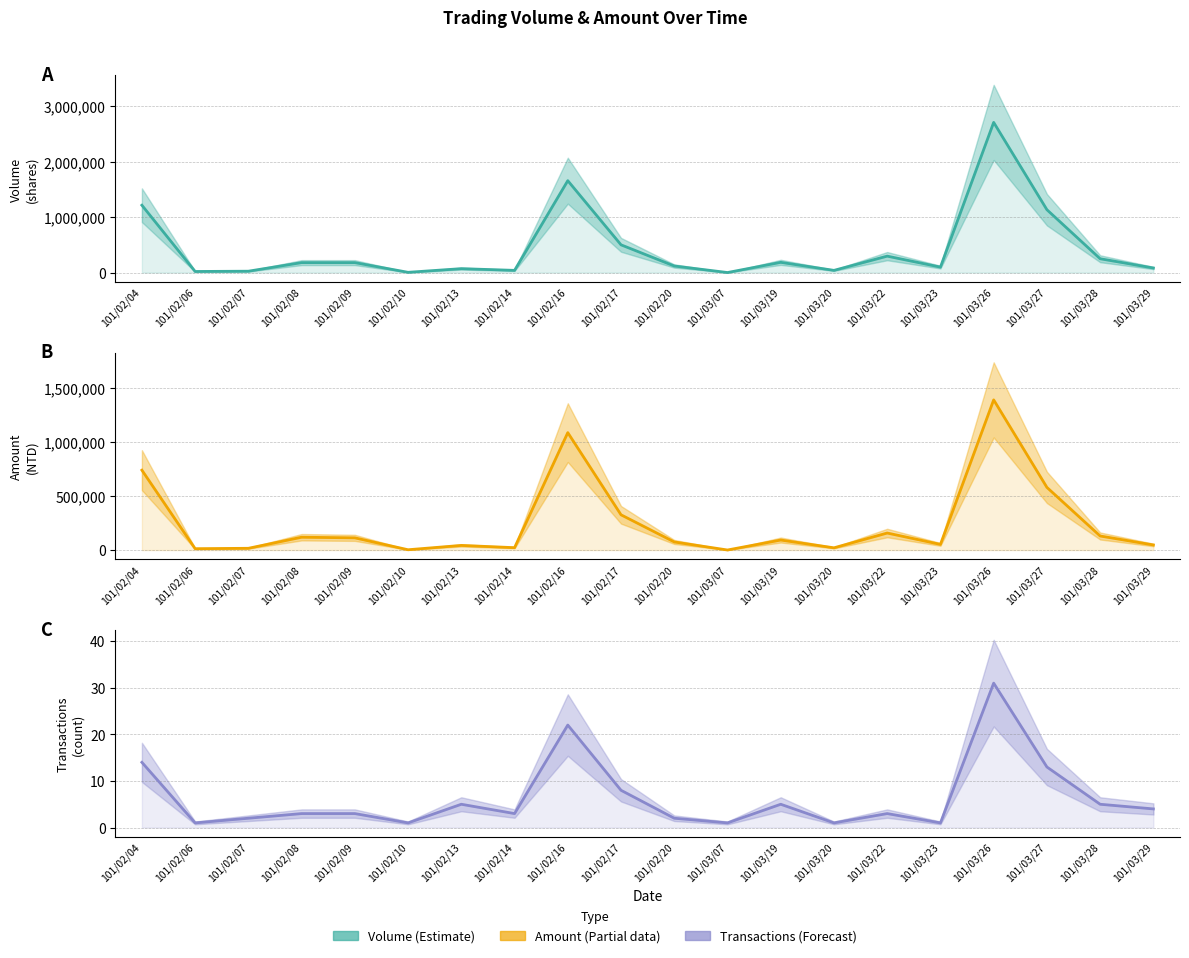

What is the difference between the highest and lowest values at 101/02/04?

1215986